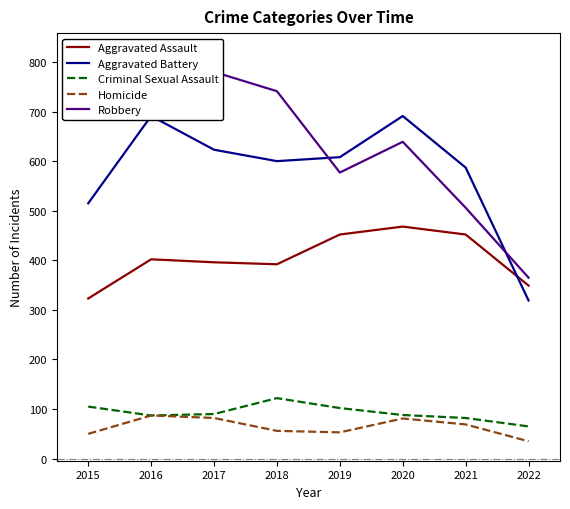

Which series has the largest range (max minus min)?

Robbery